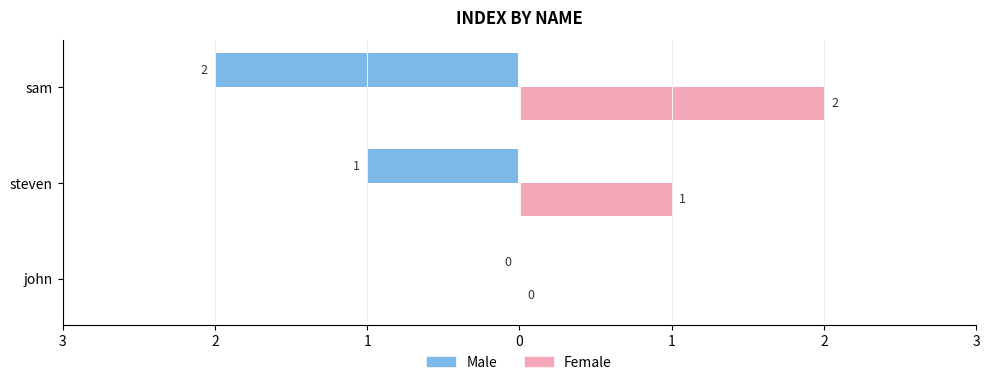

Count the Female values in the range 0 to 2.

3